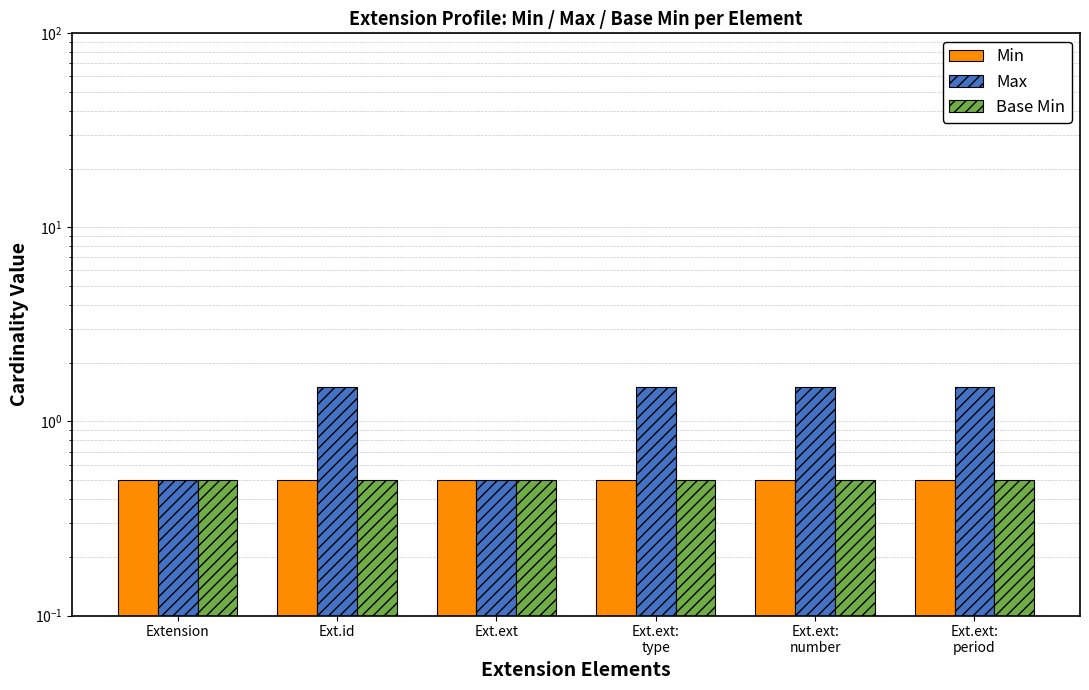

Reading left to right, transcribe all the data shown in this chart.

Min: Extension=0.5	Ext.id=0.5	Ext.ext=0.5	Ext.ext:
type=0.5	Ext.ext:
number=0.5	Ext.ext:
period=0.5
Max: Extension=0.5	Ext.id=1.5	Ext.ext=0.5	Ext.ext:
type=1.5	Ext.ext:
number=1.5	Ext.ext:
period=1.5
Base Min: Extension=0.5	Ext.id=0.5	Ext.ext=0.5	Ext.ext:
type=0.5	Ext.ext:
number=0.5	Ext.ext:
period=0.5